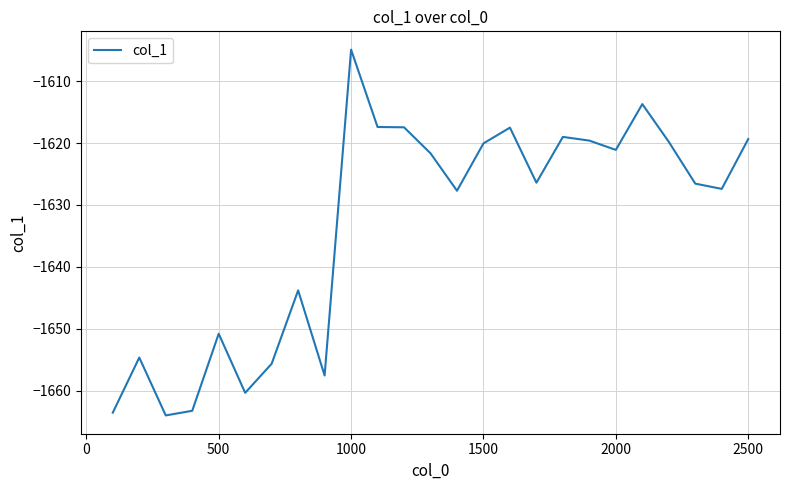

What is the difference between the maximum and minimum values?

59.1